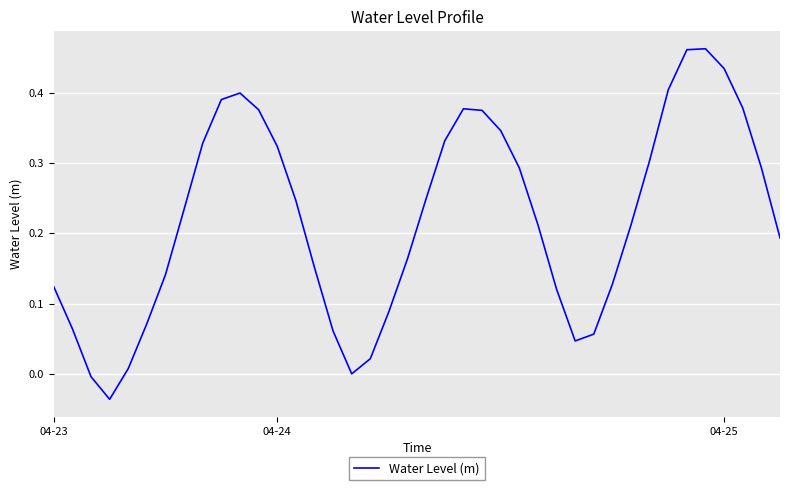

Rank the categories by value from lowest to highest.

3, 04-25, 16, 4, 17, 28, 29, 15, 04-24, 5, 18, 27, 04-23, 30, 6, 14, 19, 39, 31, 26, 7, 13, 20, 25, 38, 32, 12, 8, 21, 24, 23, 11, 22, 37, 9, 10, 33, 36, 34, 35